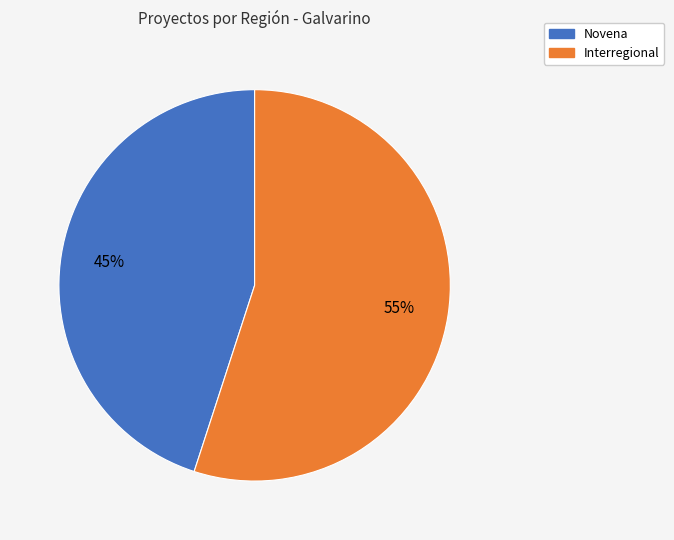

How many segments does this pie chart have?

2